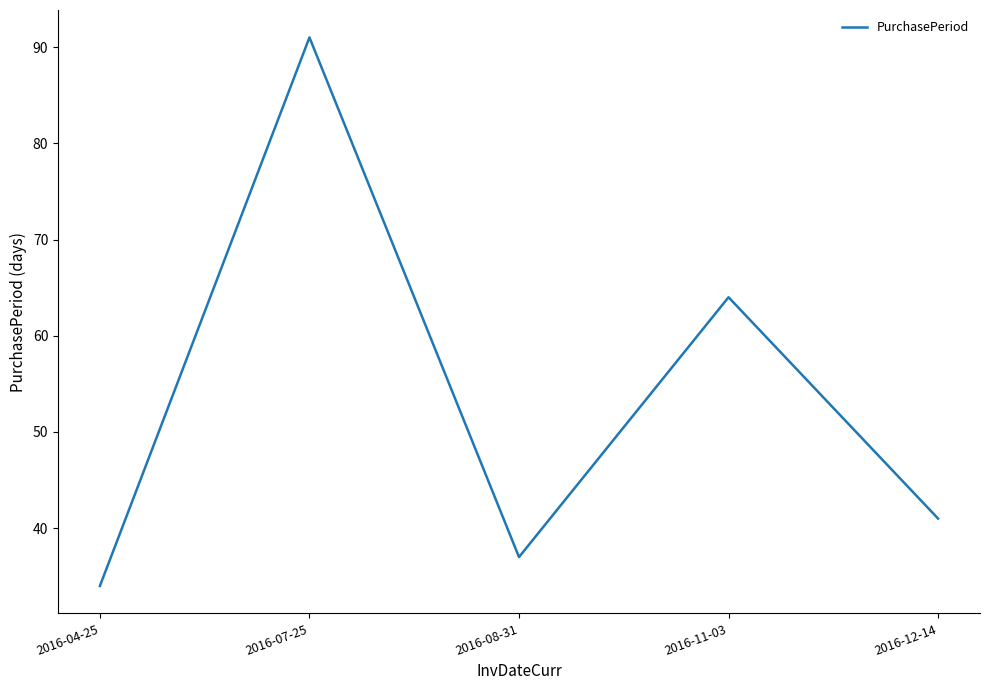

What is the change in value from 2016-07-25 to 2016-08-31?

-54